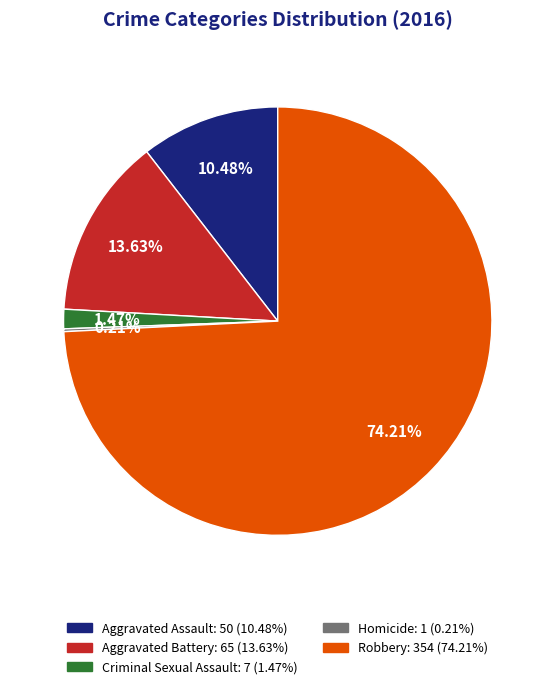

Is it true that Criminal Sexual Assault is 1% of the pie?

True